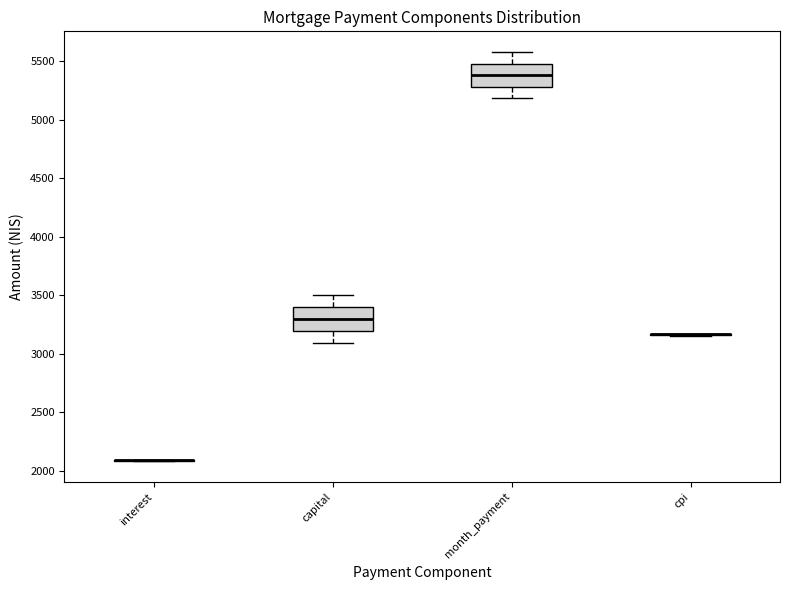

Reading left to right, transcribe this box plot: for each box, give where its median line is, the range the box spans, and where its two whiskers end, as read against the y-axis. The values are not printed on the chart, so give them approximately, as read against the axis.

interest: box collapsed to a line at 2100, whiskers 2100 to 2100
capital: median 3300, box 3200 to 3400, whiskers 3100 to 3500
month_payment: median 5400, box 5300 to 5500, whiskers 5200 to 5600
cpi: box collapsed to a line at 3150, whiskers 3150 to 3150